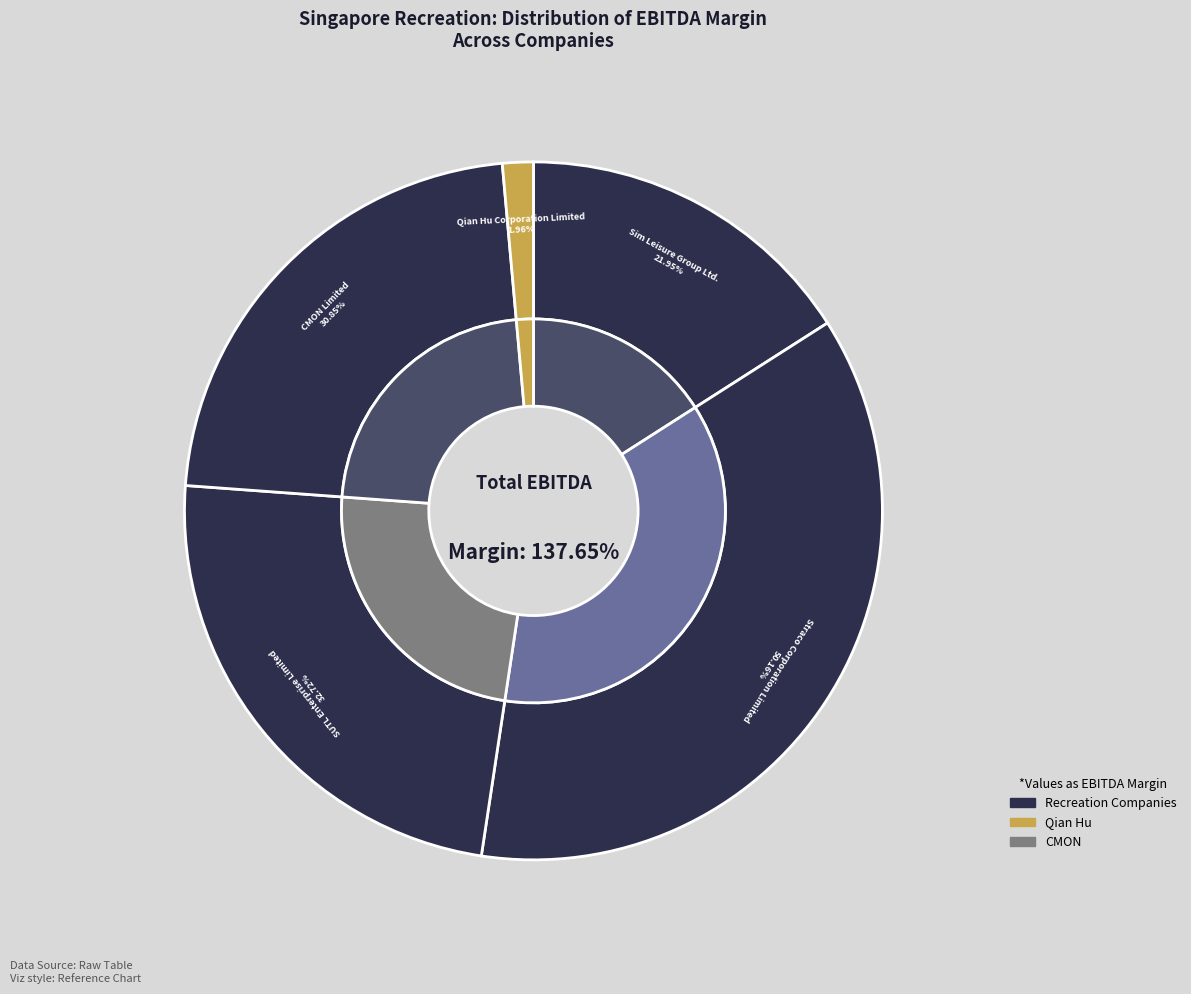

To the nearest percent, what percentage of the pie is Sim Leisure Group Ltd.?

16%